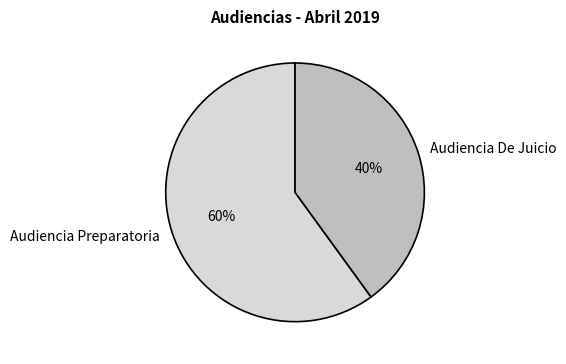

To the nearest percent, what is the difference between the largest and smallest slice percentages?

20%